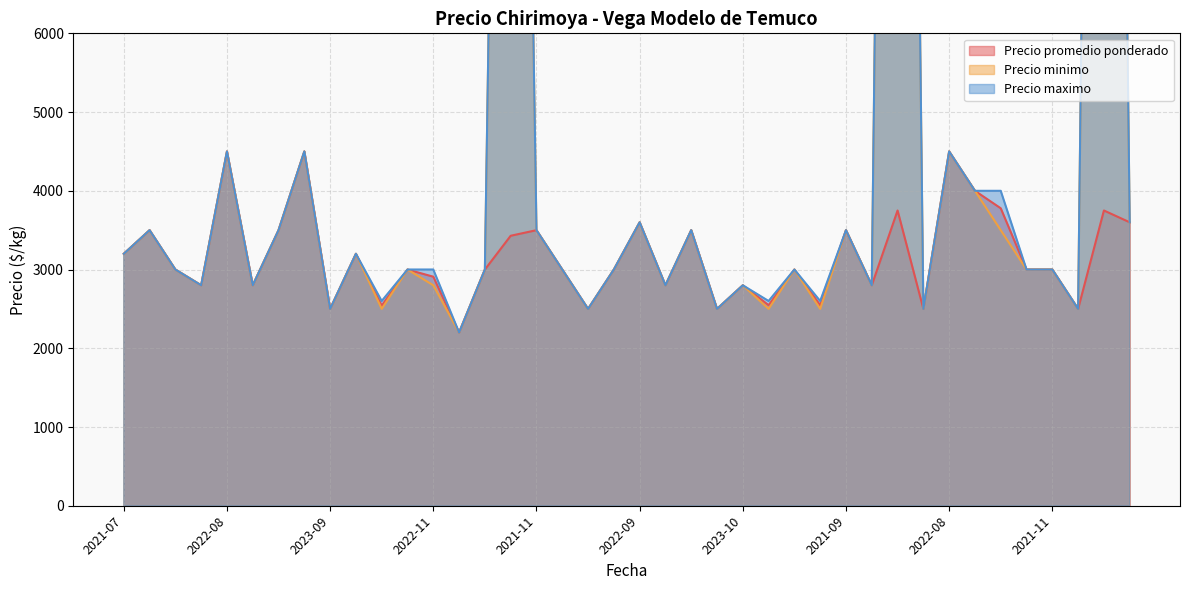

Is the value of Precio maximo at 2021-11 greater than the value of Precio promedio ponderado at 2023-10?

Yes